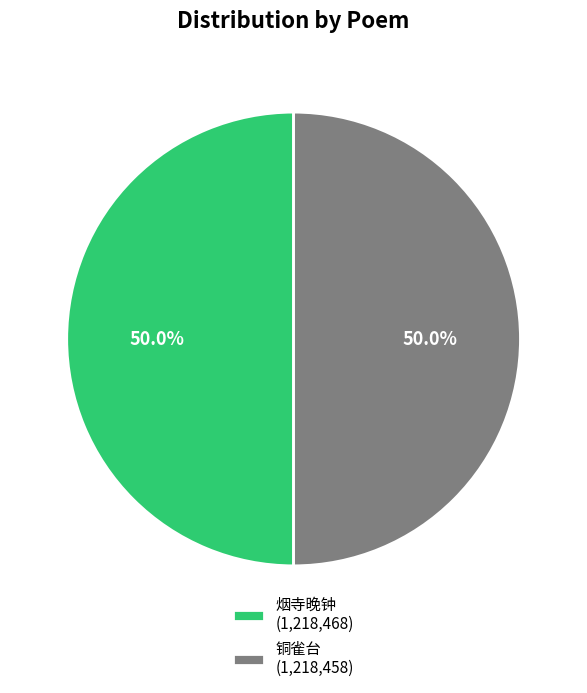

What is the ratio of the value at 铜雀台 (1,218,458) to the value at 烟寺晚钟 (1,218,468)?

1.0